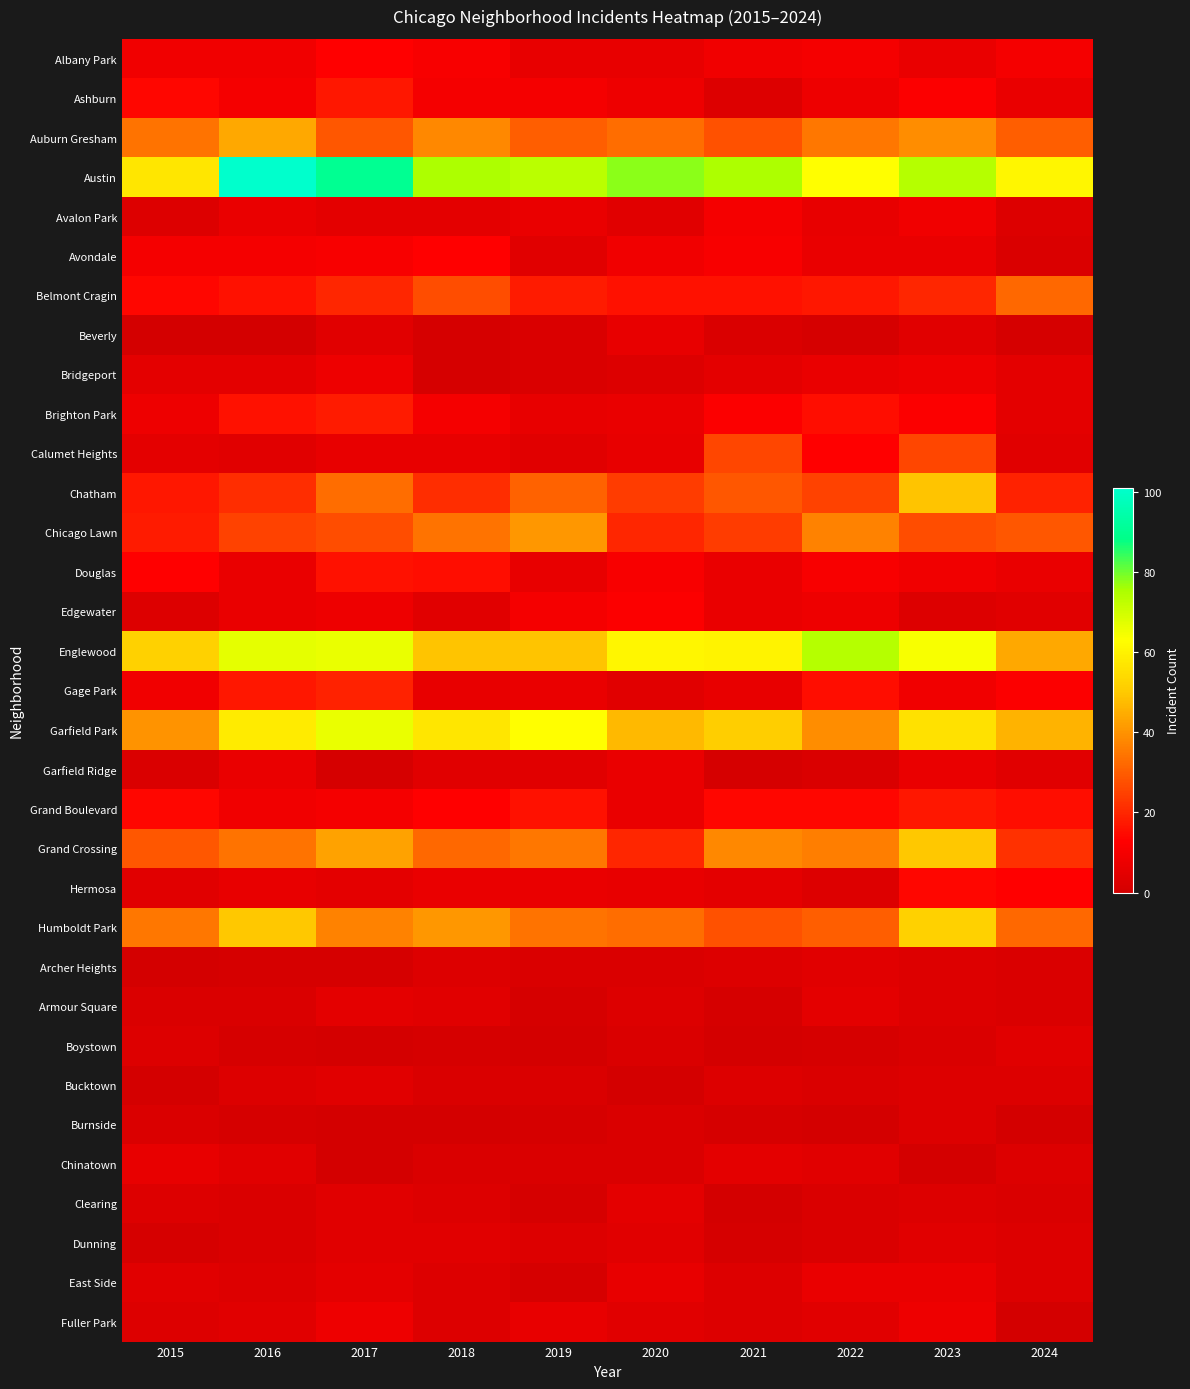

At which category is the sum across all series the highest?

2023